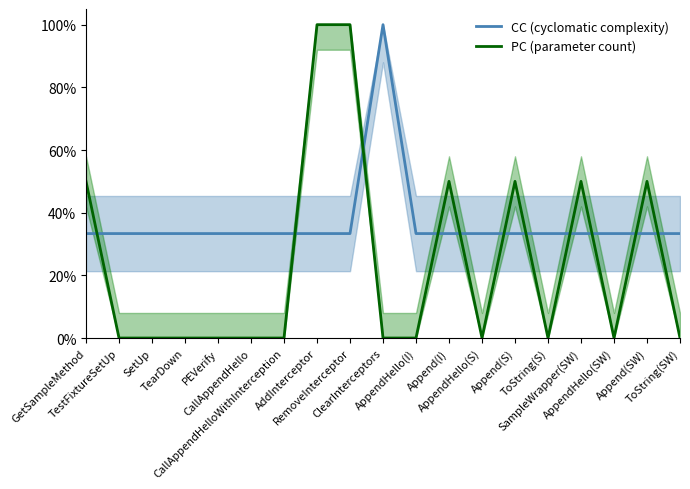

Reading left to right, transcribe all the data shown in this chart.

CC (cyclomatic complexity): GetSampleMethod=0.3	TestFixtureSetUp=0.3	SetUp=0.3	TearDown=0.3	PEVerify=0.3	CallAppendHello=0.3	CallAppendHelloWithInterception=0.3	AddInterceptor=0.3	RemoveInterceptor=0.3	ClearInterceptors=1.0	AppendHello(I)=0.3	Append(I)=0.3	AppendHello(S)=0.3	Append(S)=0.3	ToString(S)=0.3	SampleWrapper(SW)=0.3	AppendHello(SW)=0.3	Append(SW)=0.3	ToString(SW)=0.3
PC (parameter count): GetSampleMethod=0.5	TestFixtureSetUp=0.0	SetUp=0.0	TearDown=0.0	PEVerify=0.0	CallAppendHello=0.0	CallAppendHelloWithInterception=0.0	AddInterceptor=1.0	RemoveInterceptor=1.0	ClearInterceptors=0.0	AppendHello(I)=0.0	Append(I)=0.5	AppendHello(S)=0.0	Append(S)=0.5	ToString(S)=0.0	SampleWrapper(SW)=0.5	AppendHello(SW)=0.0	Append(SW)=0.5	ToString(SW)=0.0